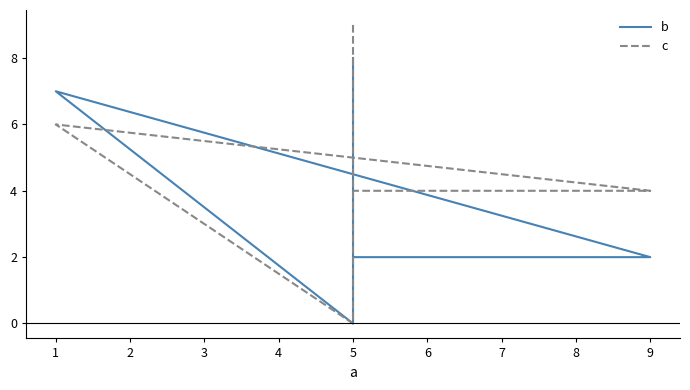

Is it true that c equals 2 at 1?

False